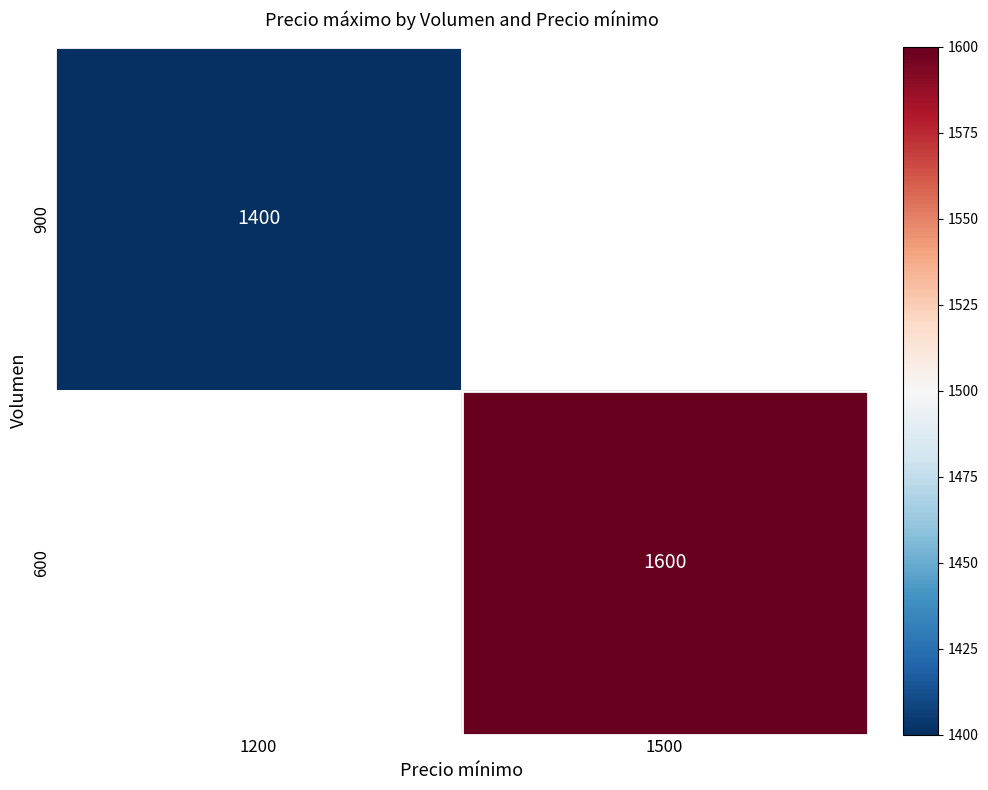

Is it true that 900 equals 2467 at 1200?

False